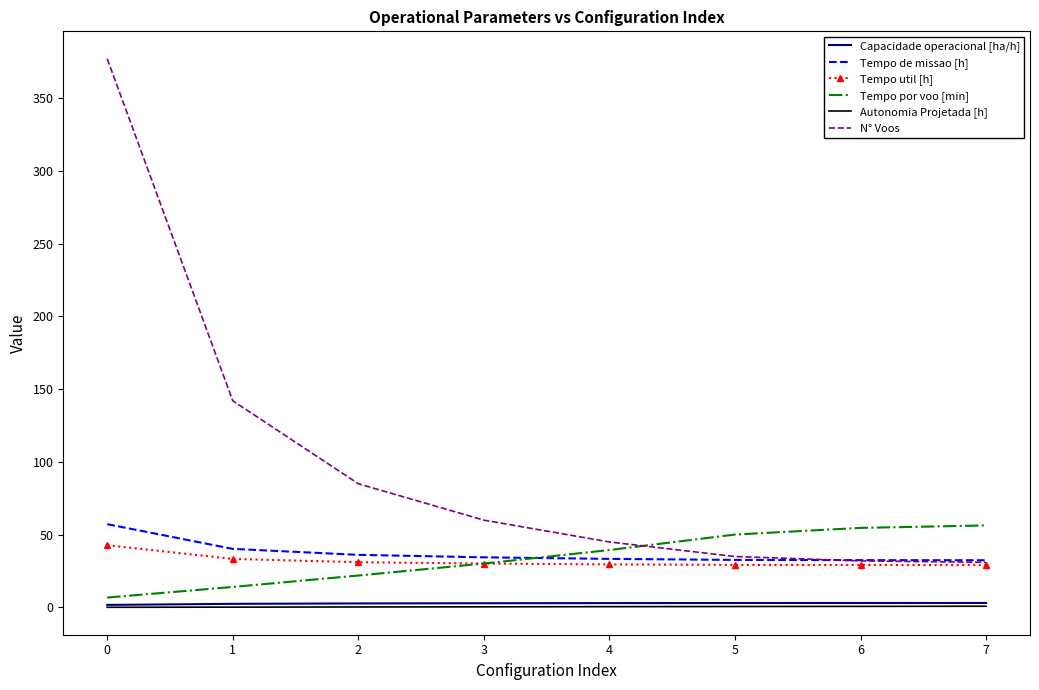

True or false: Capacidade operacional [ha/h] and Tempo util [h] intersect in this chart.

False